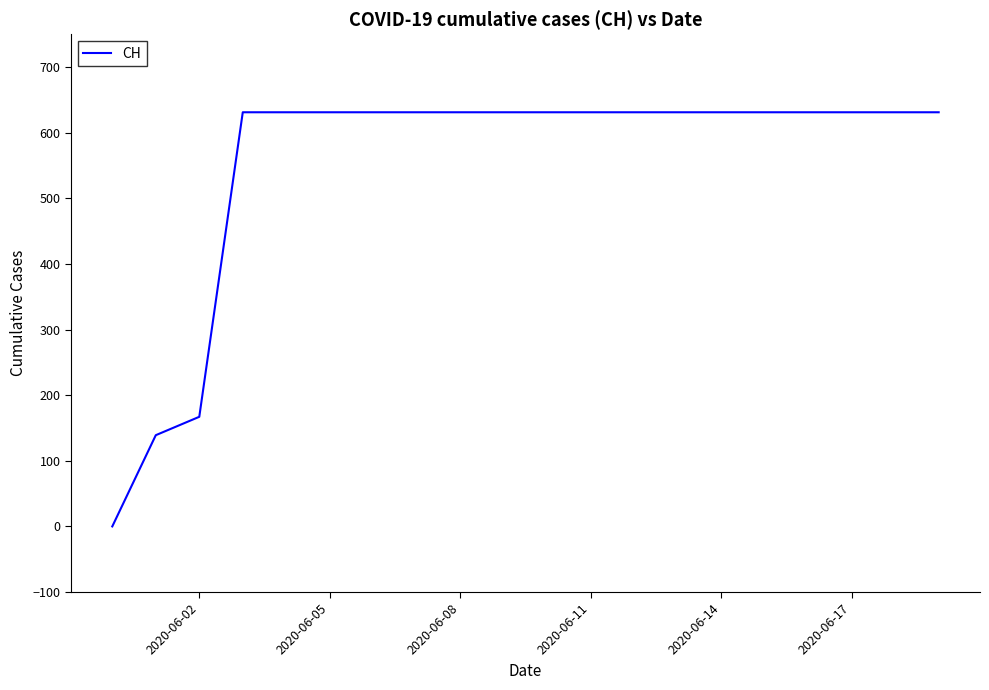

What is the difference between the maximum and minimum values?

631